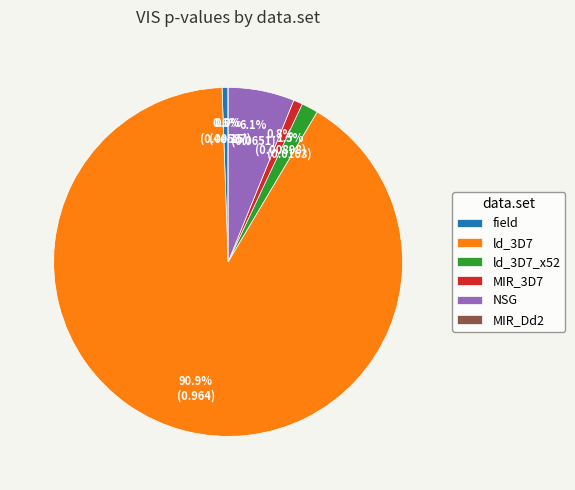

To the nearest percent, what is the average slice percentage?

17%